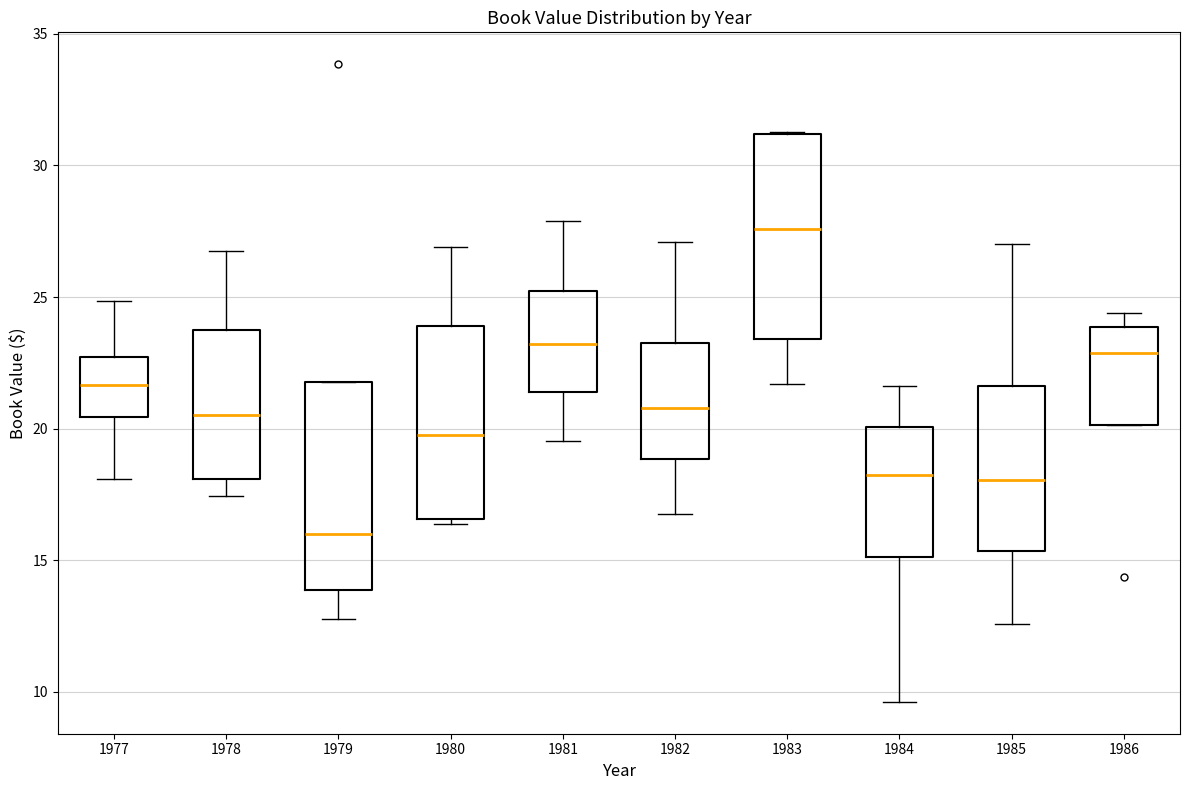

Reading left to right, transcribe this box plot: for each box, give where its median line is, the range the box spans, and where its two whiskers end, as read against the y-axis. The values are not printed on the chart, so give them approximately, as read against the axis.

1977: median 21.5, box 20.5 to 22.5, whiskers 18.0 to 25.0
1978: median 20.5, box 18.0 to 23.5, whiskers 17.5 to 27.0
1979: median 16.0, box 14.0 to 22.0, whiskers 13.0 to 22.0
1980: median 20.0, box 16.5 to 24.0, whiskers 16.5 (just below the box's lower edge) to 27.0
1981: median 23.0, box 21.5 to 25.0, whiskers 19.5 to 28.0
1982: median 21.0, box 19.0 to 23.5, whiskers 17.0 to 27.0
1983: median 27.5, box 23.5 to 31.0, whiskers 21.5 to 31.5
1984: median 18.5, box 15.0 to 20.0, whiskers 9.5 to 21.5
1985: median 18.0, box 15.5 to 21.5, whiskers 12.5 to 27.0
1986: median 23.0, box 20.0 to 24.0, whiskers 20.0 to 24.5